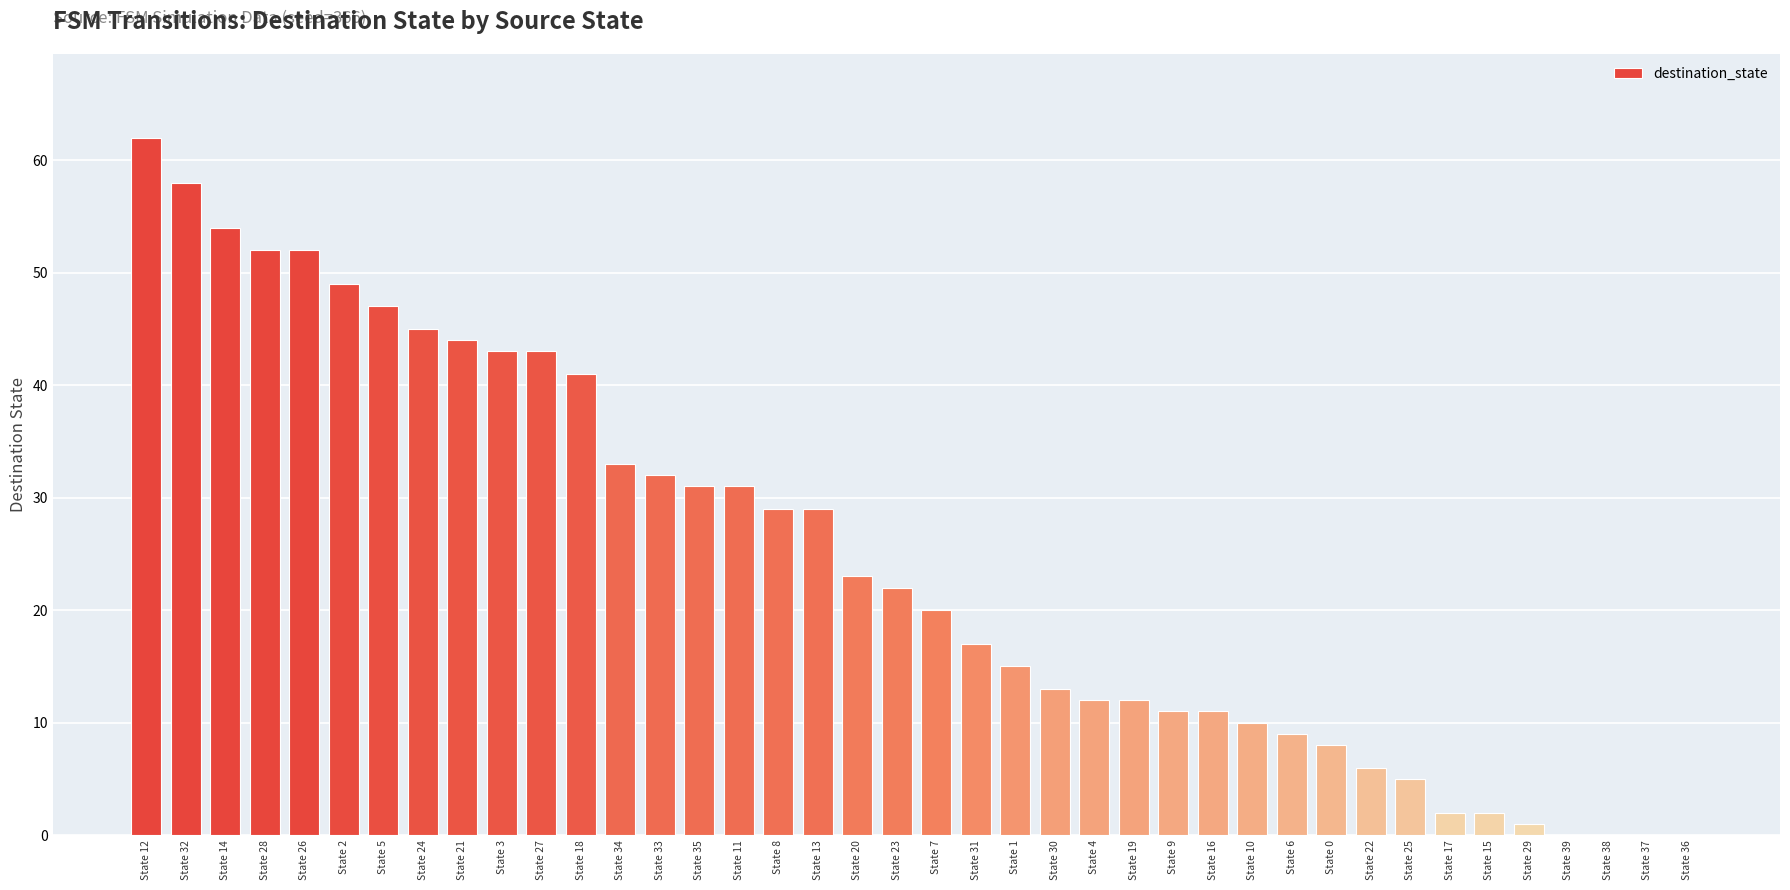

What is the change in value from State 2 to State 18?

-8